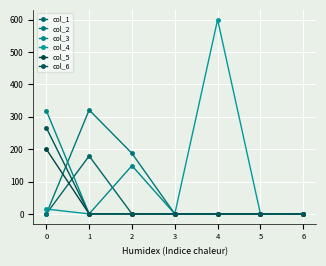

Is it true that col_5 equals -84 at 6?

False